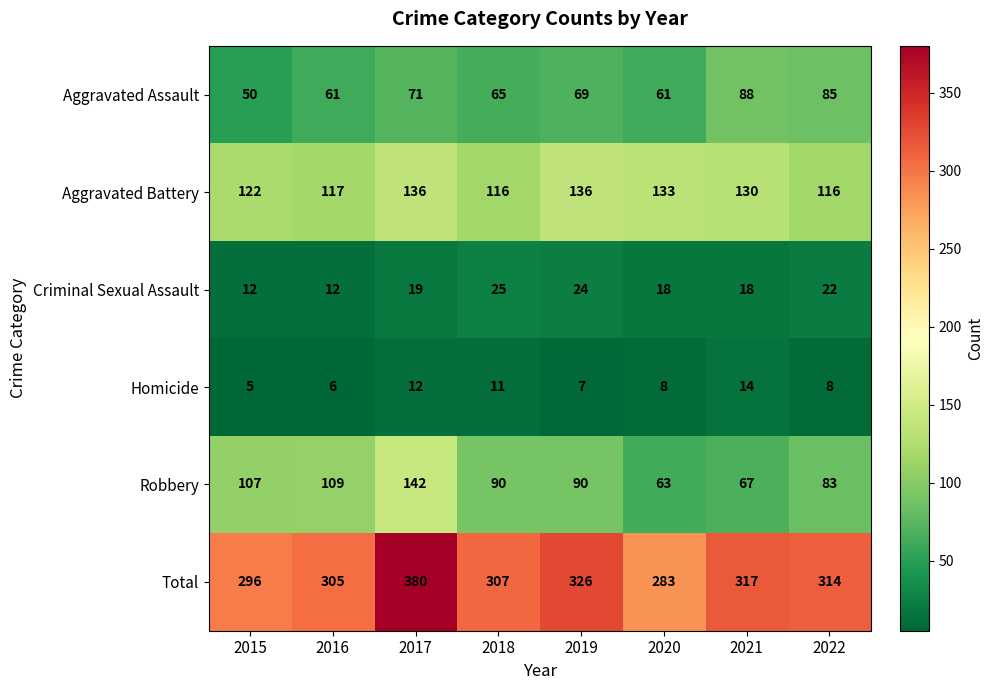

What is the difference between the Aggravated Battery values at 2017 and 2020?

3